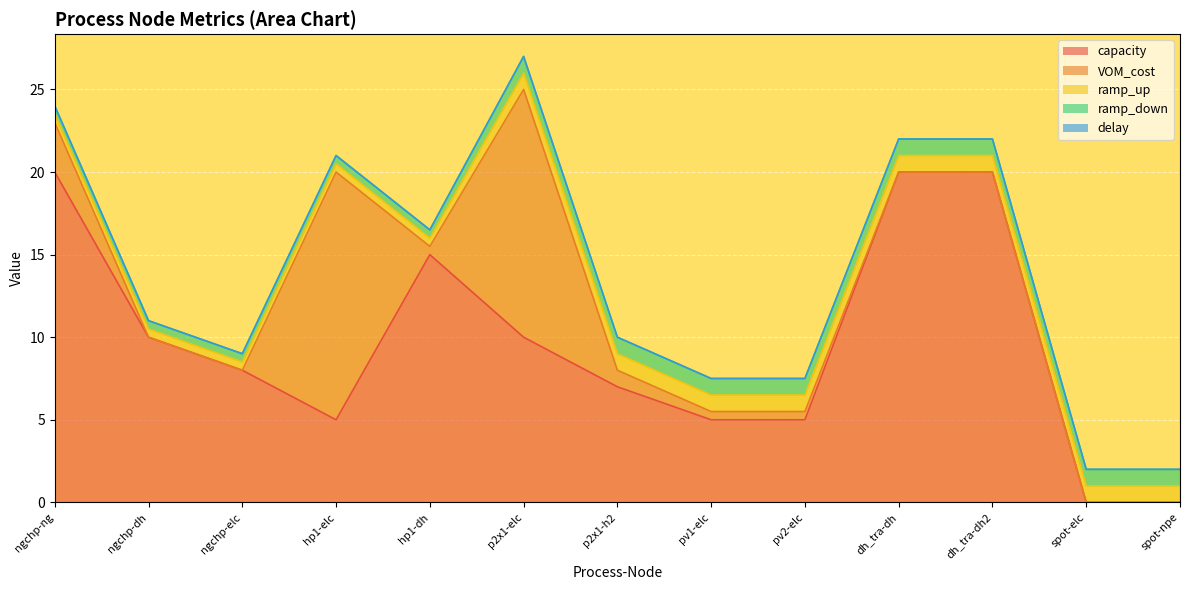

Rank the categories by ramp_up value from highest to lowest.

p2x1-elc, p2x1-h2, pv1-elc, pv2-elc, dh_tra-dh, dh_tra-dh2, spot-elc, spot-npe, ngchp-ng, ngchp-dh, ngchp-elc, hp1-elc, hp1-dh